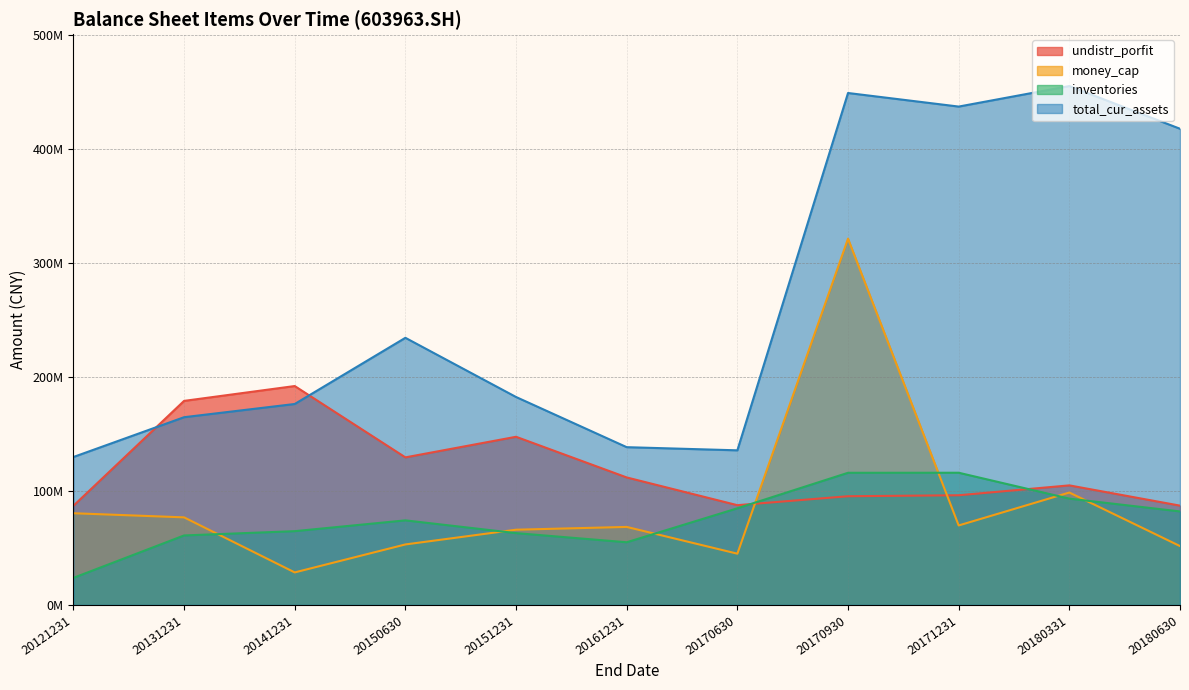

Rank the series at 20121231 from highest to lowest value.

total_cur_assets, undistr_porfit, money_cap, inventories